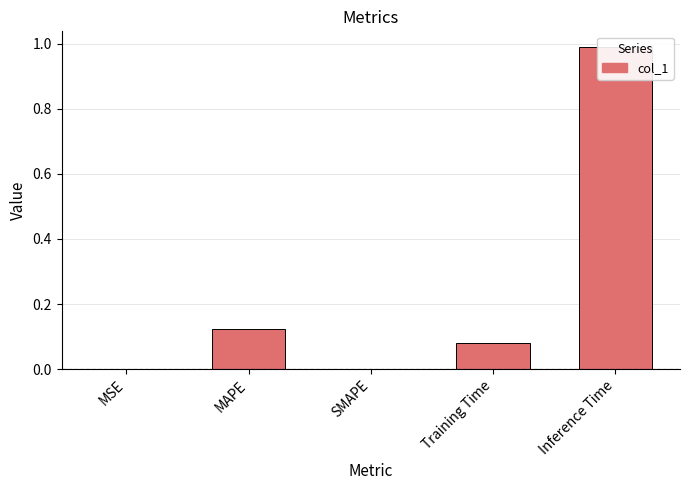

At which label is the value closest to 0?

SMAPE